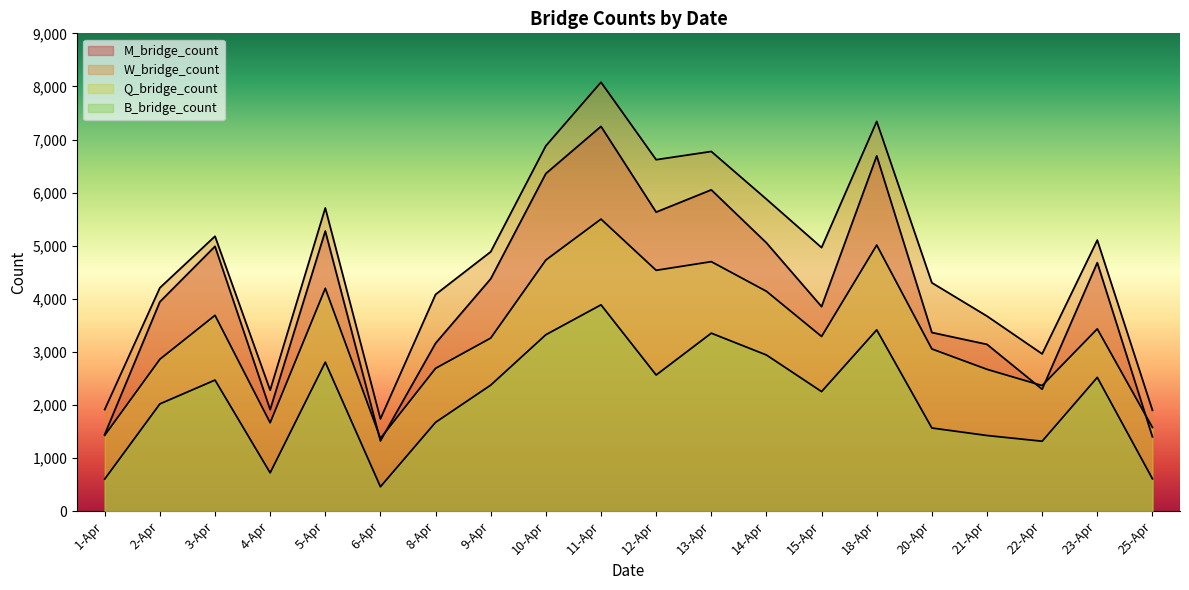

What is the difference between the Q_bridge_count values at 13-Apr and 4-Apr?

3034